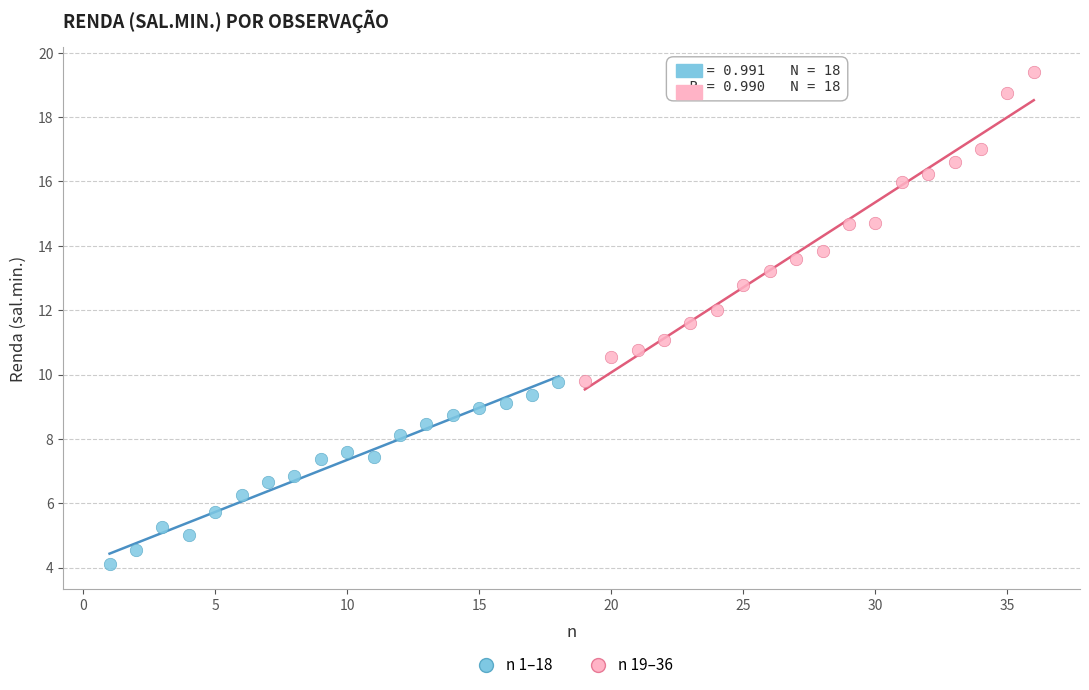

Which series has the largest Y range (max minus min)?

n 19–36